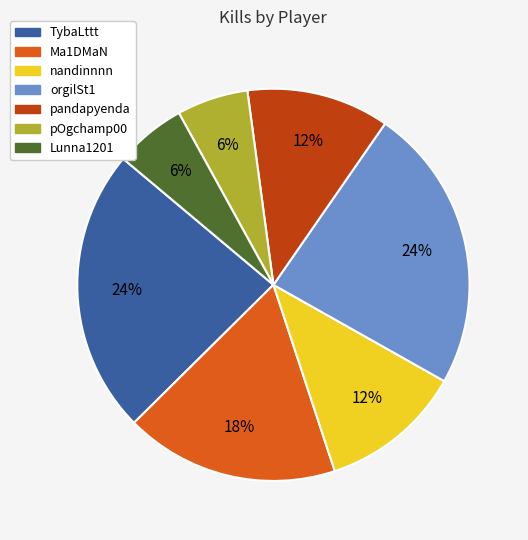

To the nearest percent, what is the difference between the largest and smallest slice percentages?

18%